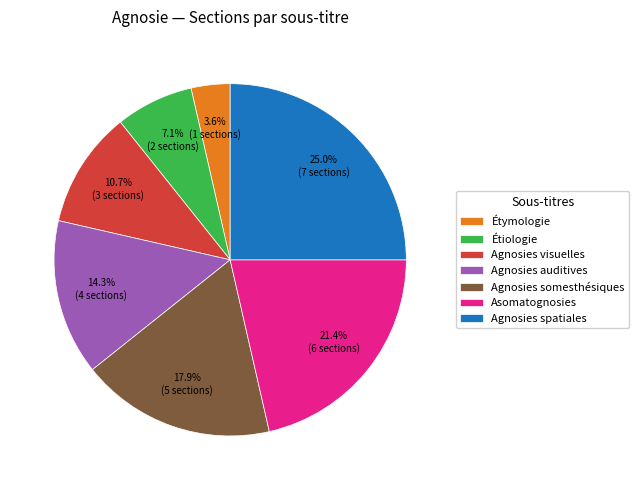

What percentage is the Étymologie slice, to the nearest percent?

4%